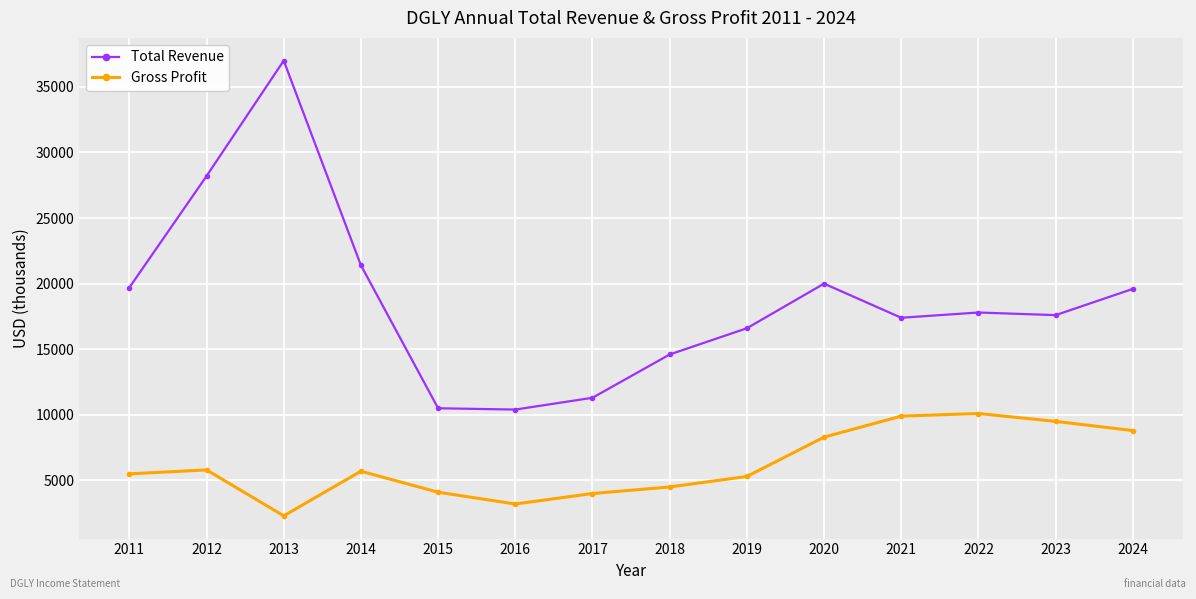

What is the average value of the Total Revenue series?

18721